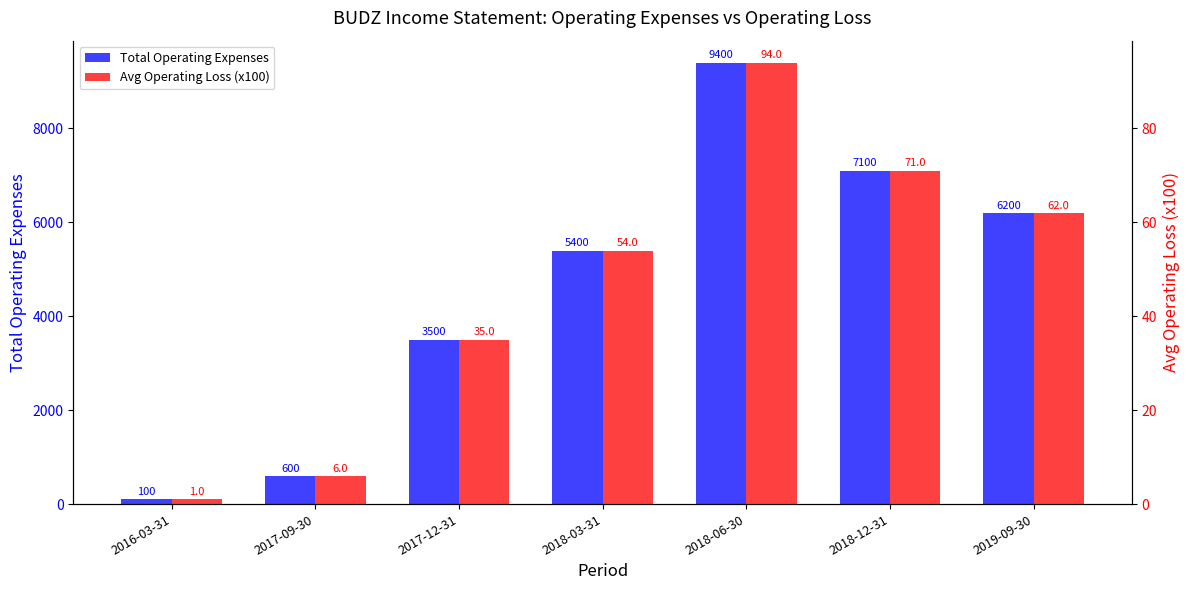

True or false: Total Operating Expenses has a value of 3487 at 2018-03-31.

False